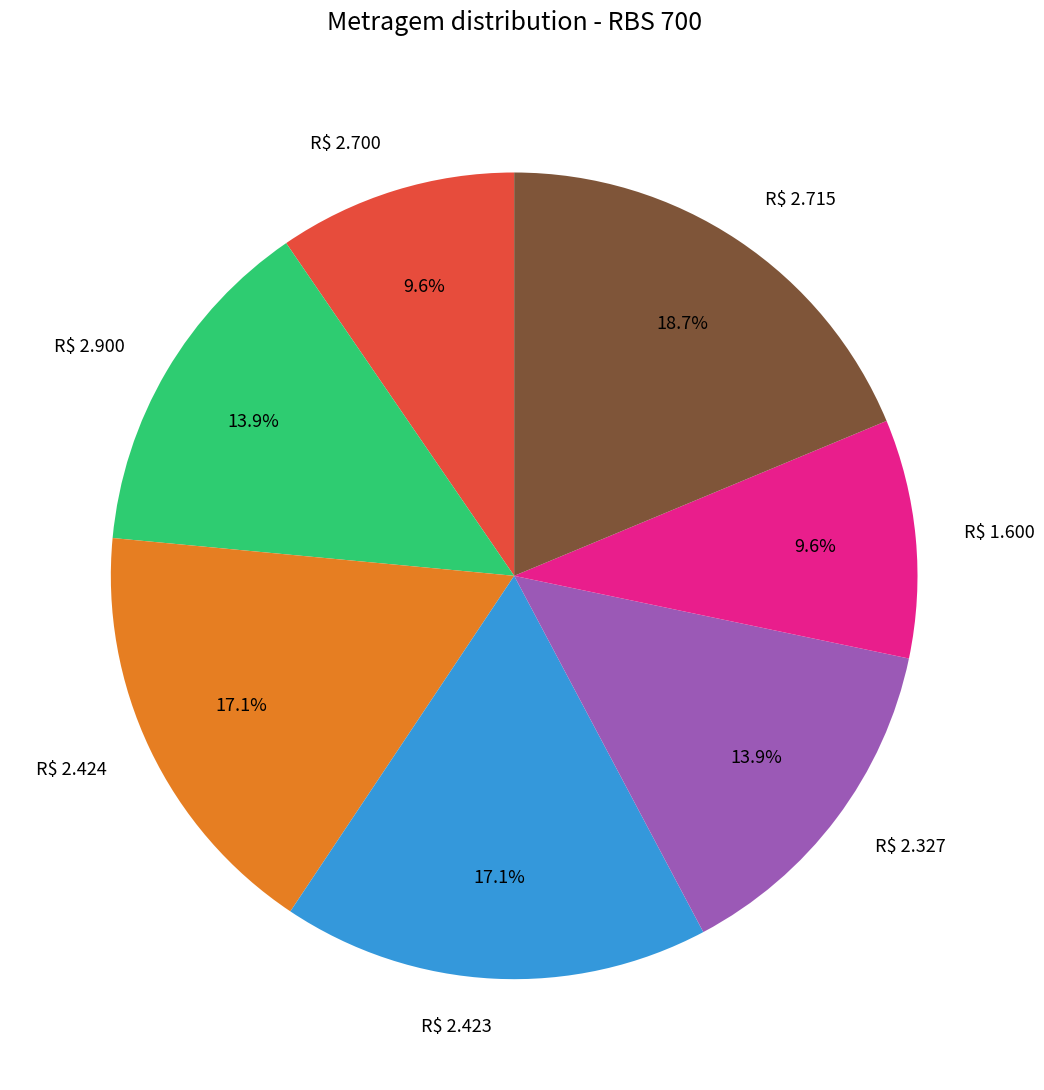

How much of the chart is everything except R$ 2.900?

86.1%